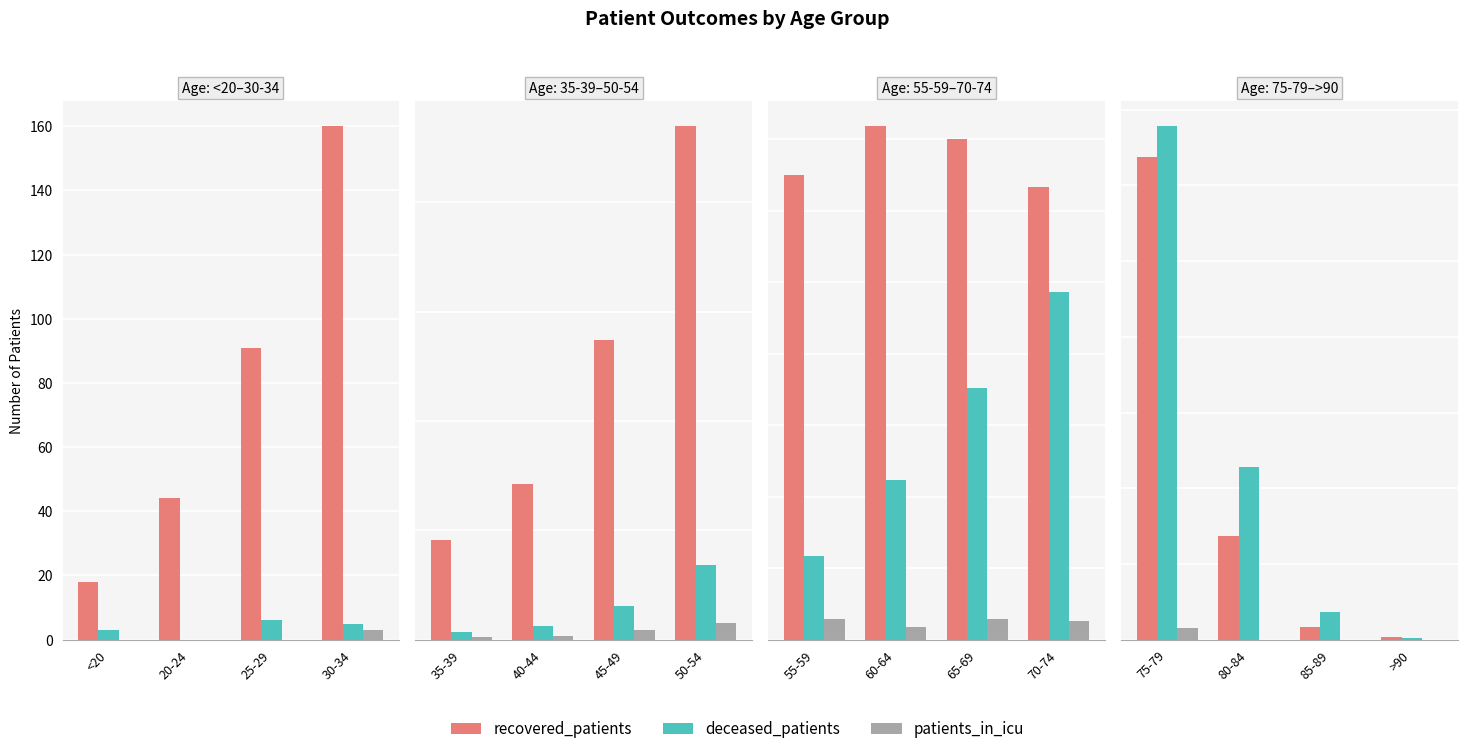

The patients_in_icu series shows 7 at 80-84. True or false?

False